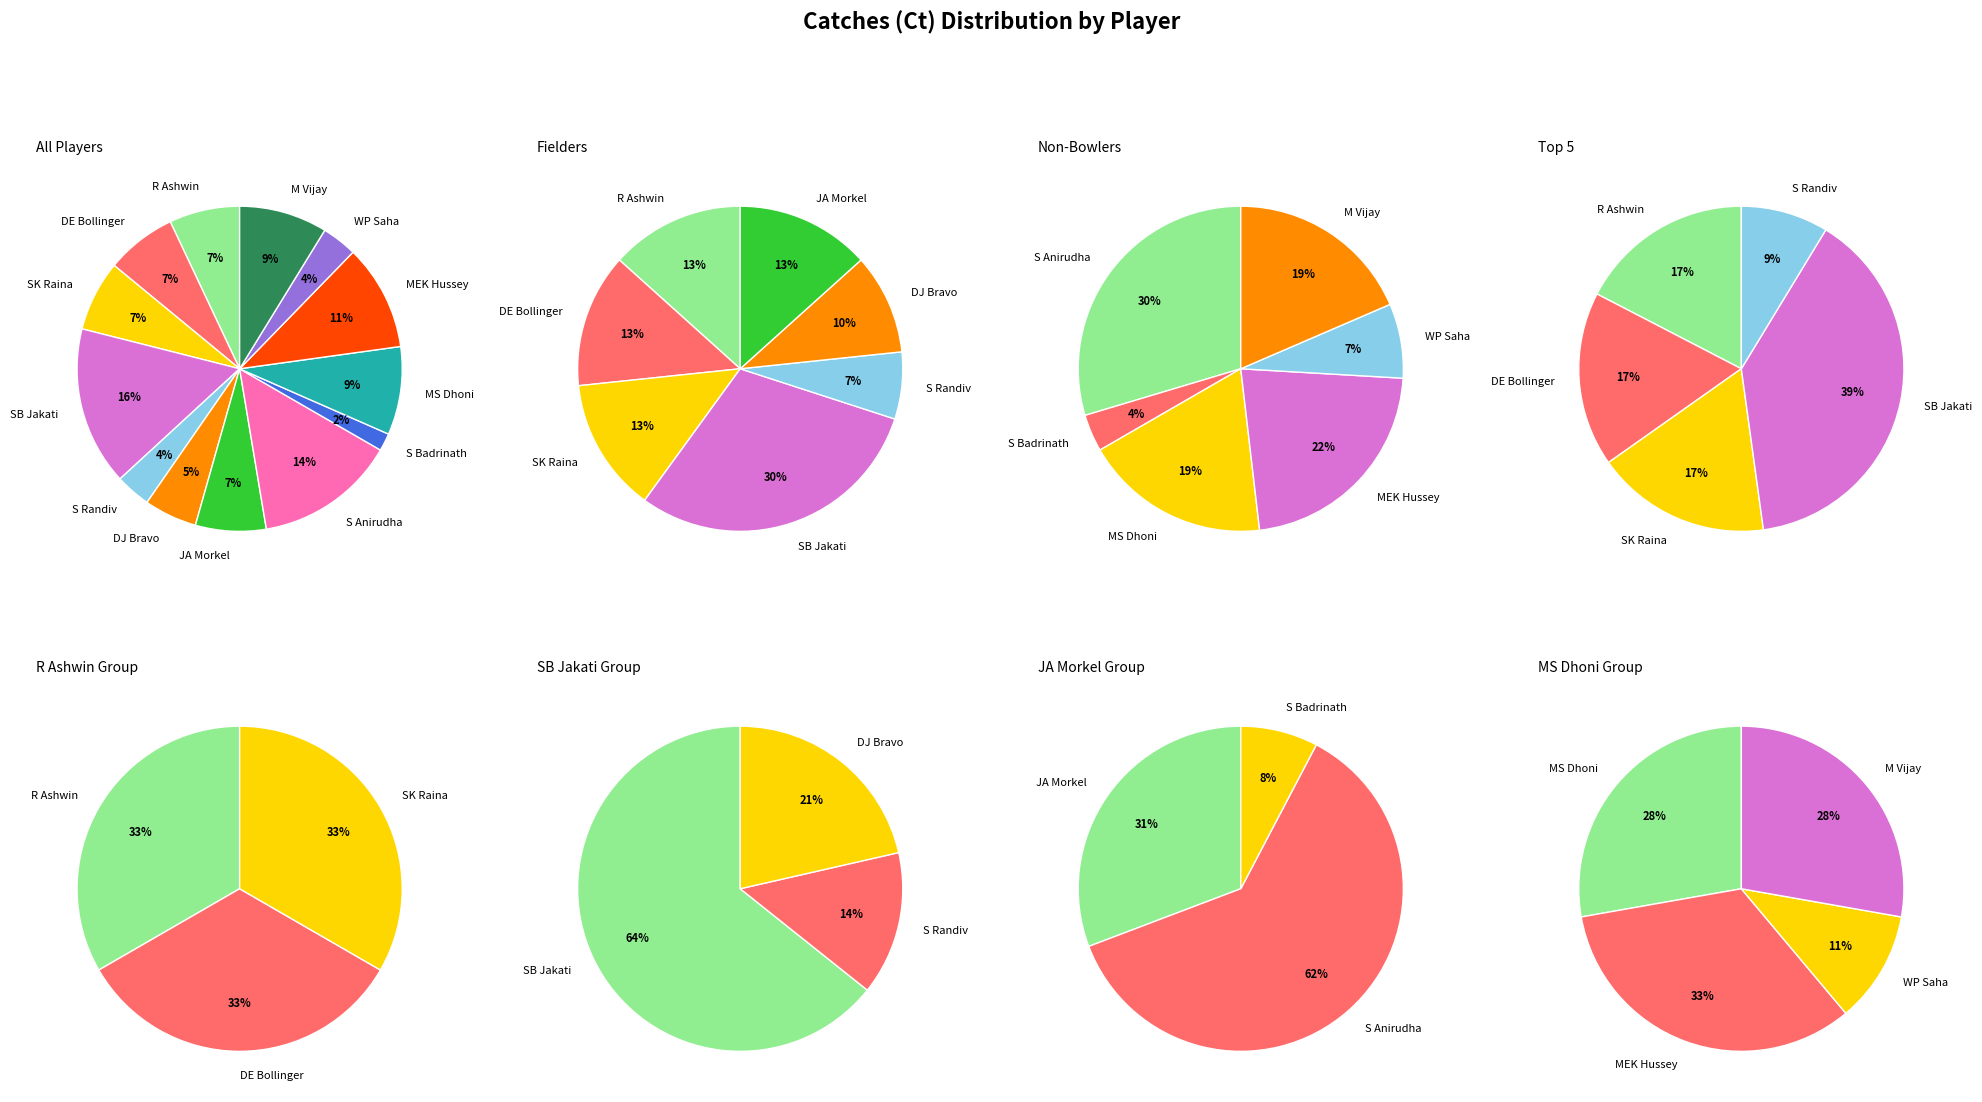

Is it true that R Ashwin is 7% of the pie?

True